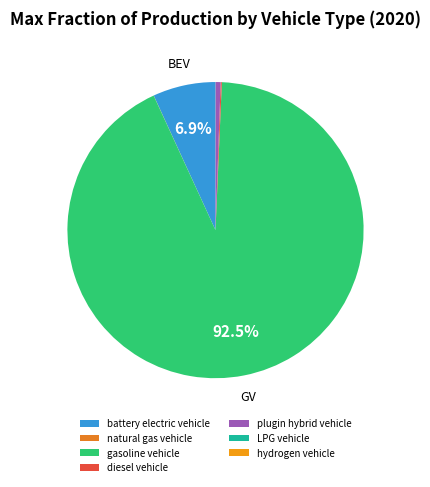

The hydrogen vehicle slice represents 0% of the pie. True or false?

True